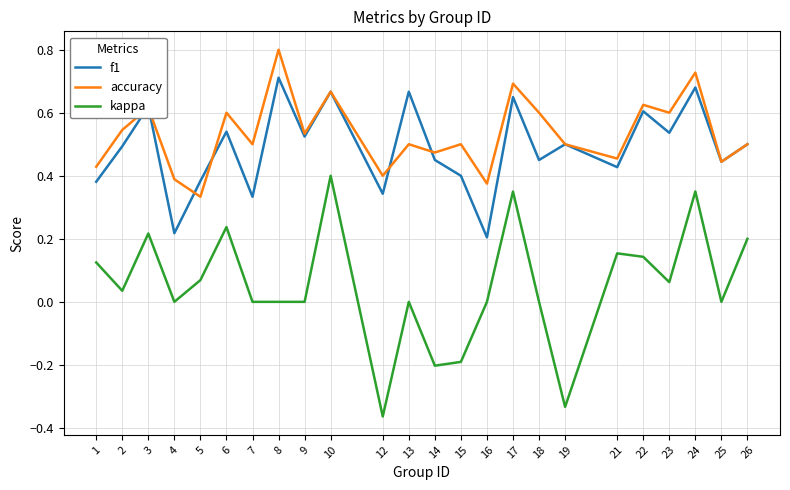

At which label is f1 closest to 0?

16